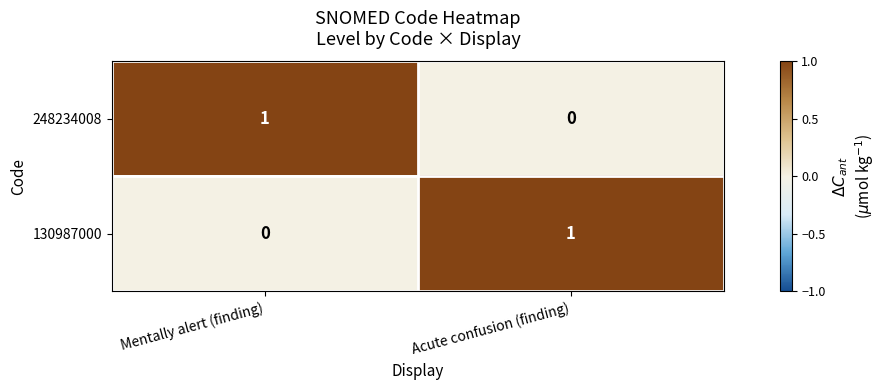

Rank the series at Acute confusion (finding) from lowest to highest value.

248234008, 130987000